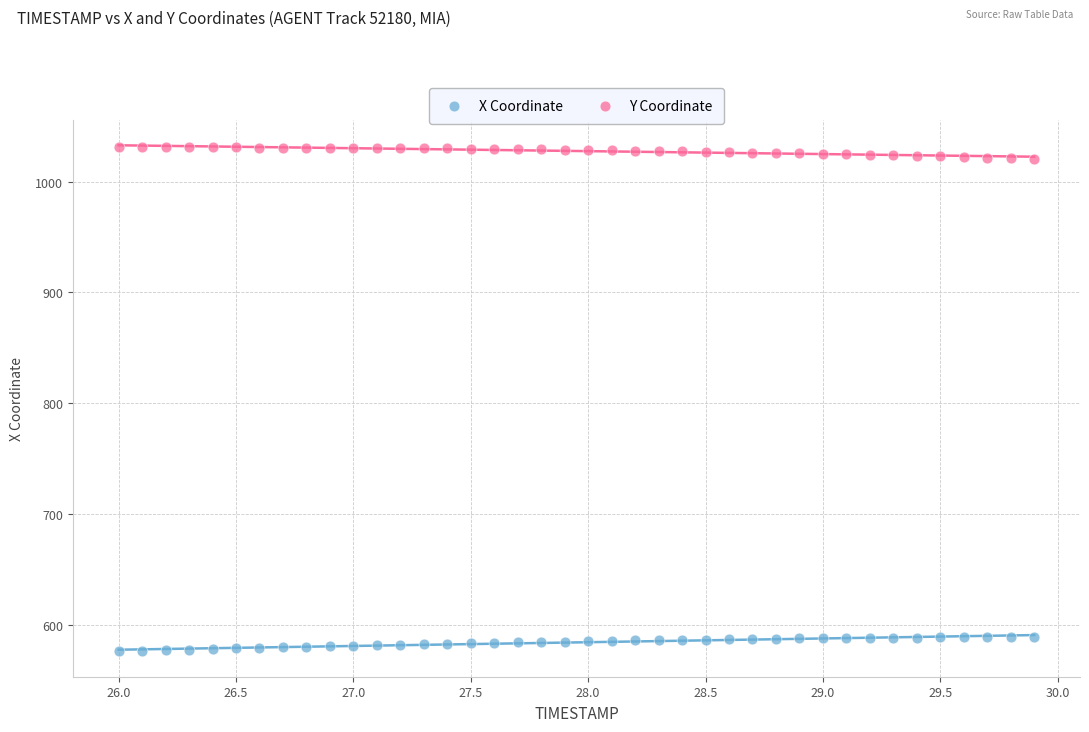

Which series contains the highest Y value?

Y Coordinate